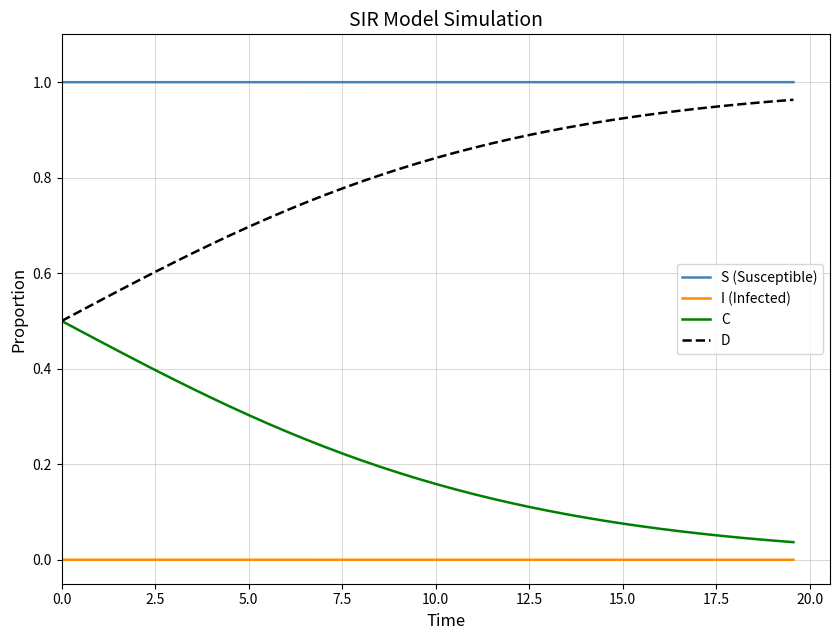

Which series has the largest total across all categories?

S (Susceptible)